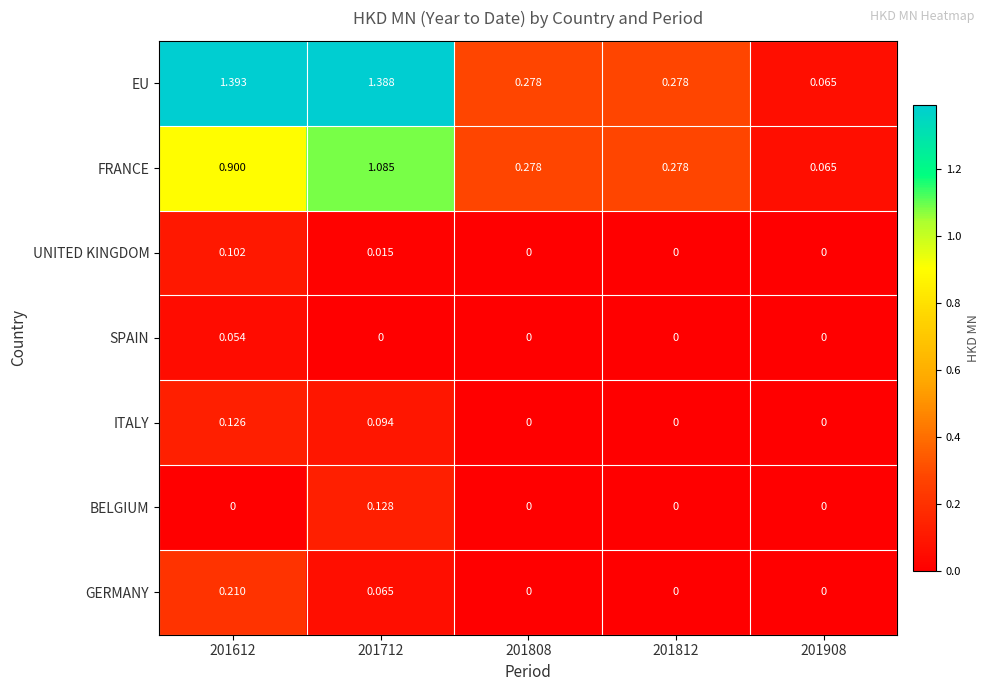

Which series changed the most between 201712 and 201812?

EU